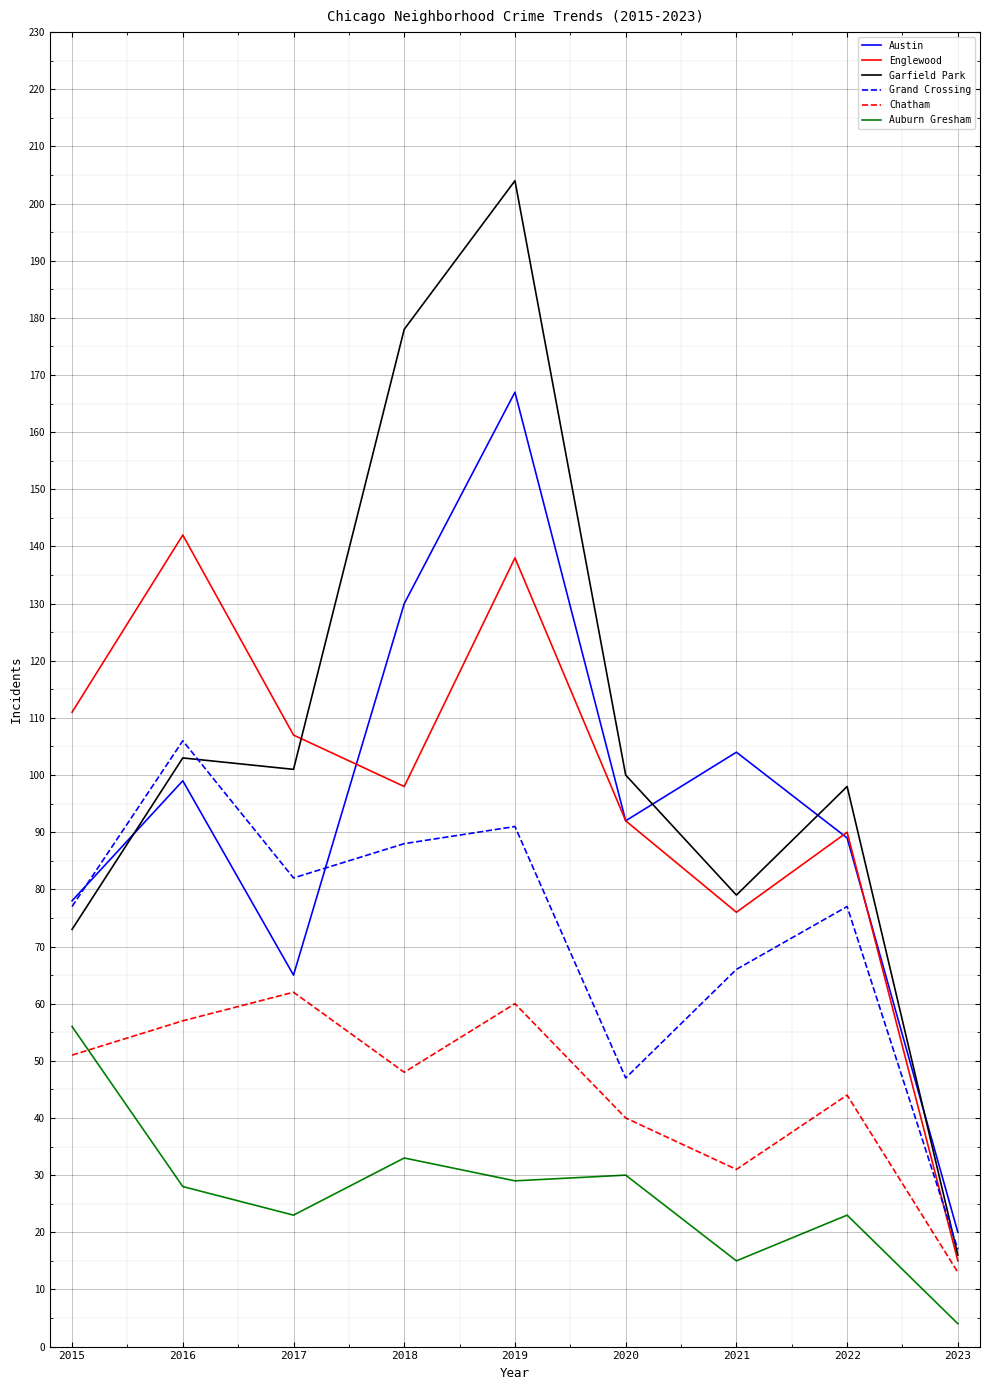

In Chatham, how many points are lower than both neighbors (excluding endpoints)?

2